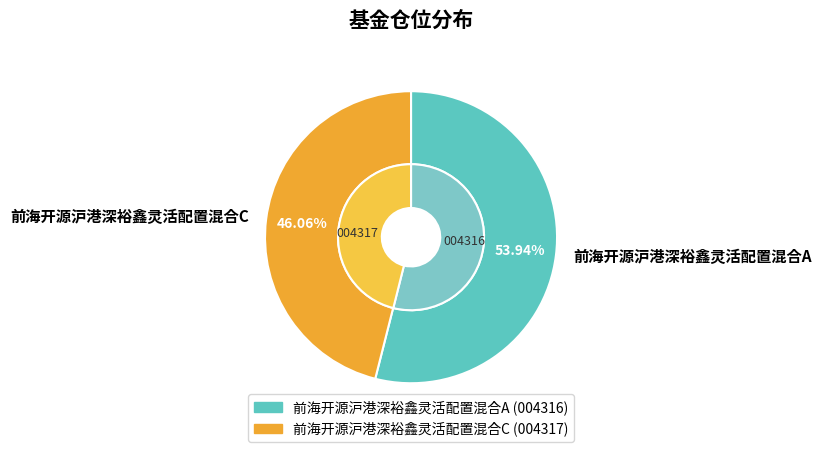

Rank the categories by value from lowest to highest.

前海开源沪港深裕鑫灵活配置混合C, 前海开源沪港深裕鑫灵活配置混合A